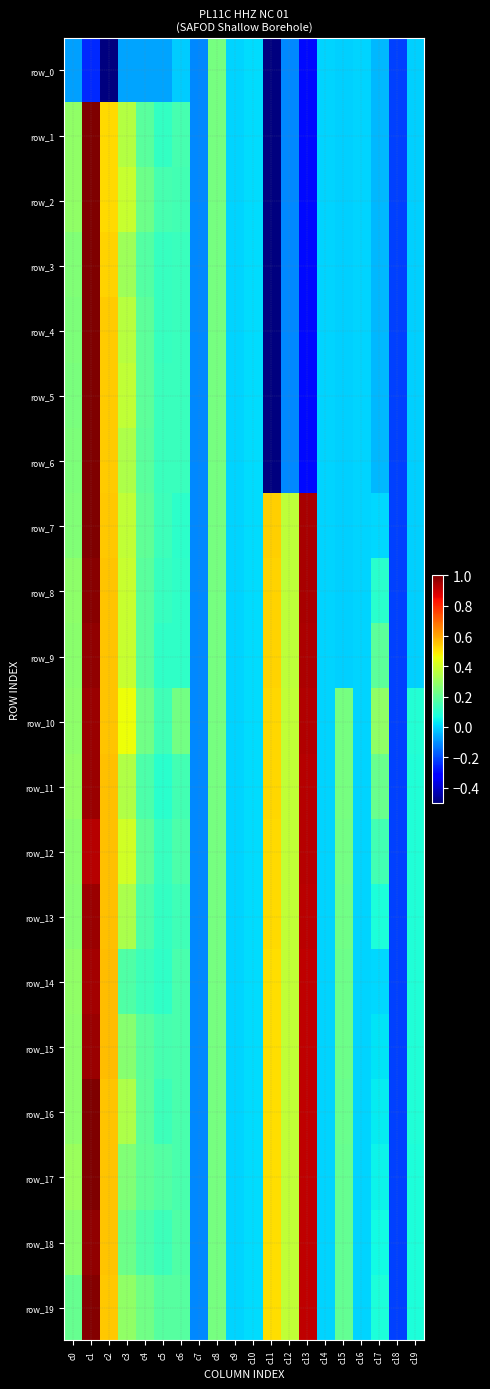

How many values in row_5 are above zero?

9